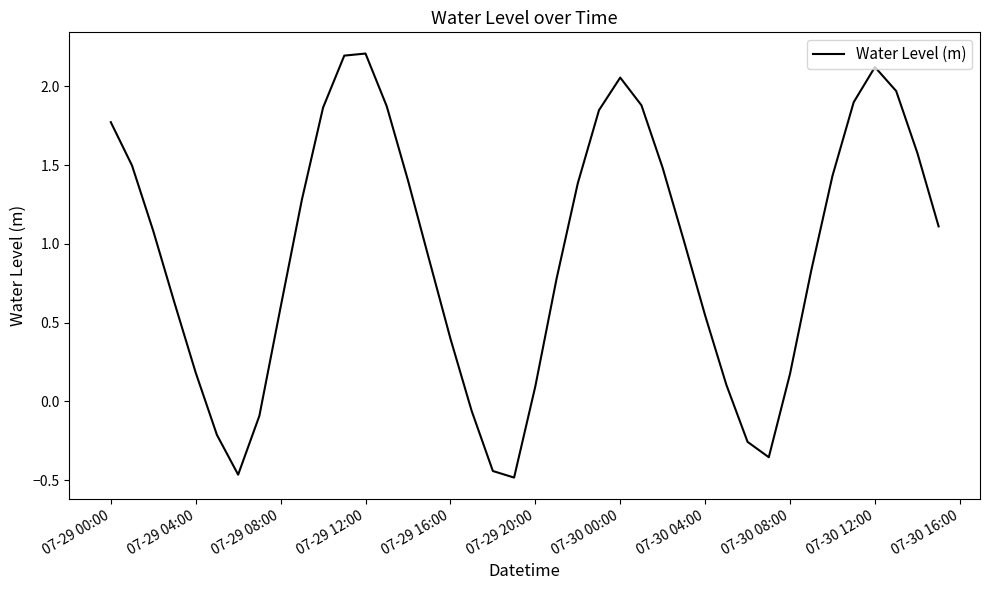

How many values are below zero?

8